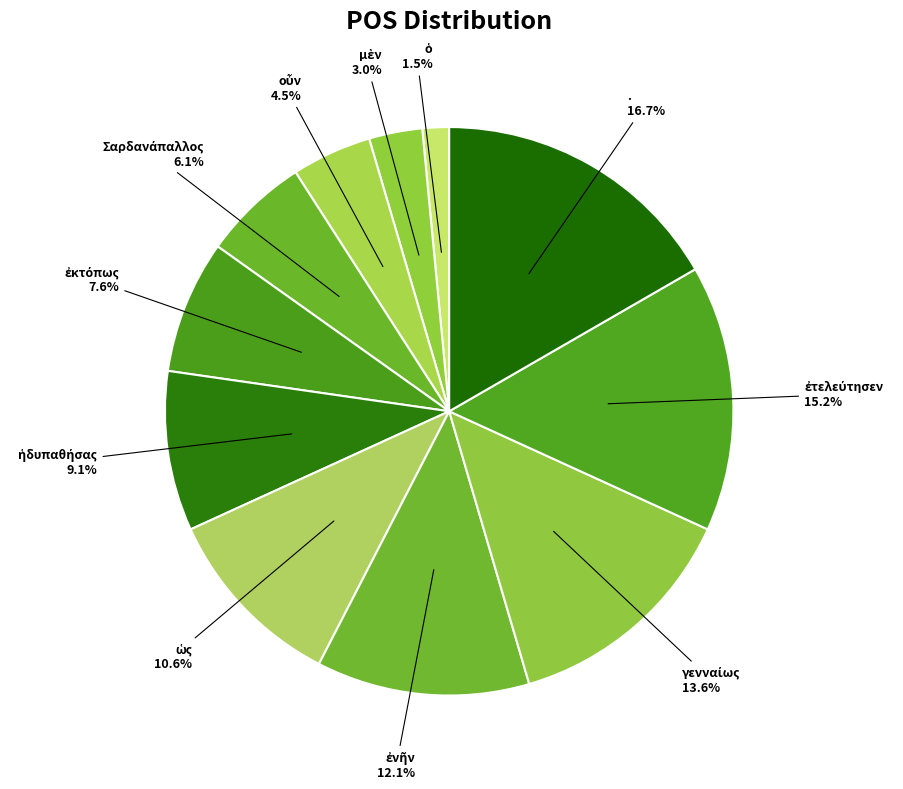

Does . account for over 50% of the chart?

No